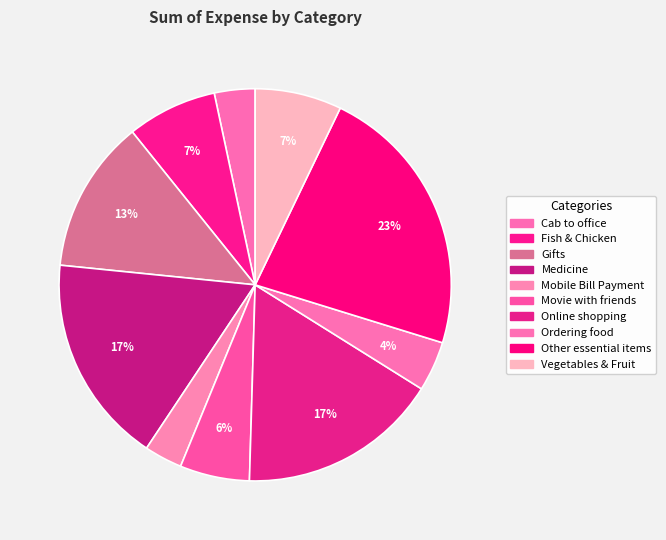

What is the change in value from Medicine to Other essential items?

+2419.1